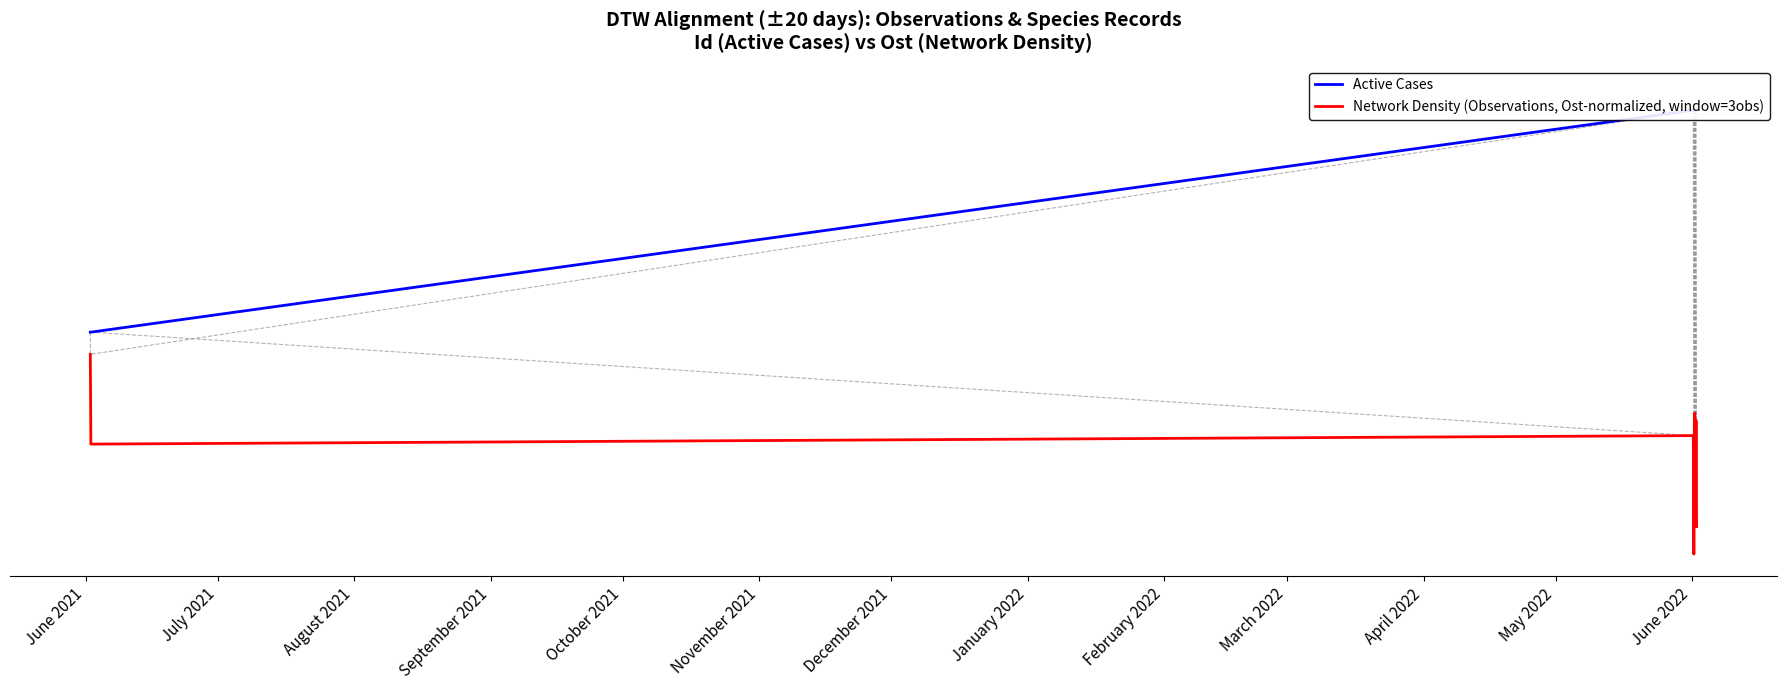

Reading left to right, list all the values displayed in this chart.

Active Cases: 0.5	0.5	1.0	1.0	1.0	1.0	1.0	1.0	1.0
Network Density (Observations, Ost-normalized, window=3obs): 0.5	0.2	0.3	0.0	0.3	0.3	0.1	0.3	0.1